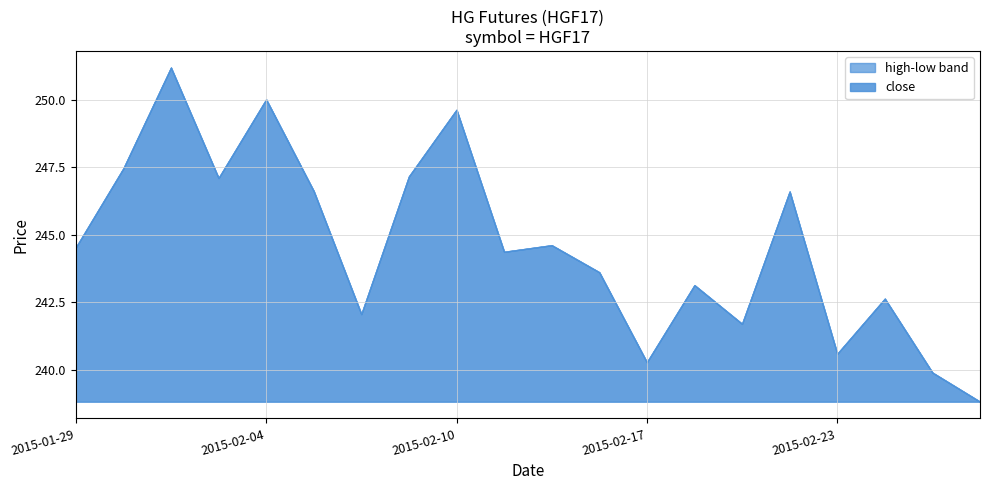

Reading left to right, extract all data points from this chart.

open: 2015-01-29=244.5	2015-01-30=247.5	2015-02-02=251.2	2015-02-03=247.1	2015-02-04=250.0	2015-02-05=246.6	2015-02-06=242.1	2015-02-09=247.2	2015-02-10=249.6	2015-02-11=244.4	2015-02-12=244.6	2015-02-13=243.6	2015-02-17=240.3	2015-02-18=243.1	2015-02-19=241.7	2015-02-20=246.6	2015-02-23=240.6	2015-02-24=242.6	2015-02-25=239.9	2015-02-26=238.8
high: 2015-01-29=244.5	2015-01-30=247.5	2015-02-02=251.2	2015-02-03=247.1	2015-02-04=250.0	2015-02-05=246.6	2015-02-06=242.1	2015-02-09=247.2	2015-02-10=249.6	2015-02-11=244.4	2015-02-12=244.6	2015-02-13=243.6	2015-02-17=240.3	2015-02-18=243.1	2015-02-19=241.7	2015-02-20=246.6	2015-02-23=240.6	2015-02-24=242.6	2015-02-25=239.9	2015-02-26=238.8
low: 2015-01-29=244.5	2015-01-30=247.5	2015-02-02=251.2	2015-02-03=247.1	2015-02-04=250.0	2015-02-05=246.6	2015-02-06=242.1	2015-02-09=247.2	2015-02-10=249.6	2015-02-11=244.4	2015-02-12=244.6	2015-02-13=243.6	2015-02-17=240.3	2015-02-18=243.1	2015-02-19=241.7	2015-02-20=246.6	2015-02-23=240.6	2015-02-24=242.6	2015-02-25=239.9	2015-02-26=238.8
close: 2015-01-29=244.5	2015-01-30=247.5	2015-02-02=251.2	2015-02-03=247.1	2015-02-04=250.0	2015-02-05=246.6	2015-02-06=242.1	2015-02-09=247.2	2015-02-10=249.6	2015-02-11=244.4	2015-02-12=244.6	2015-02-13=243.6	2015-02-17=240.3	2015-02-18=243.1	2015-02-19=241.7	2015-02-20=246.6	2015-02-23=240.6	2015-02-24=242.6	2015-02-25=239.9	2015-02-26=238.8